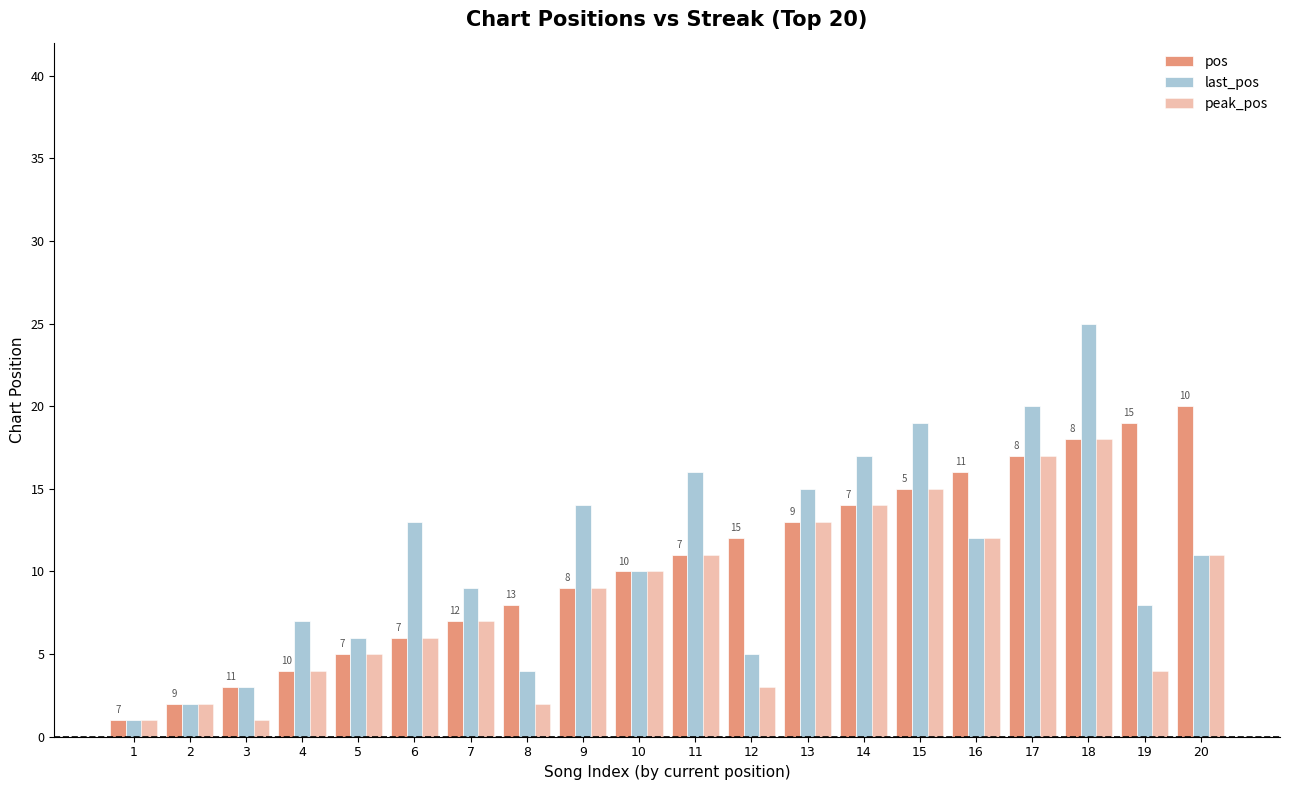

How many values in the last_pos series are below 11?

10